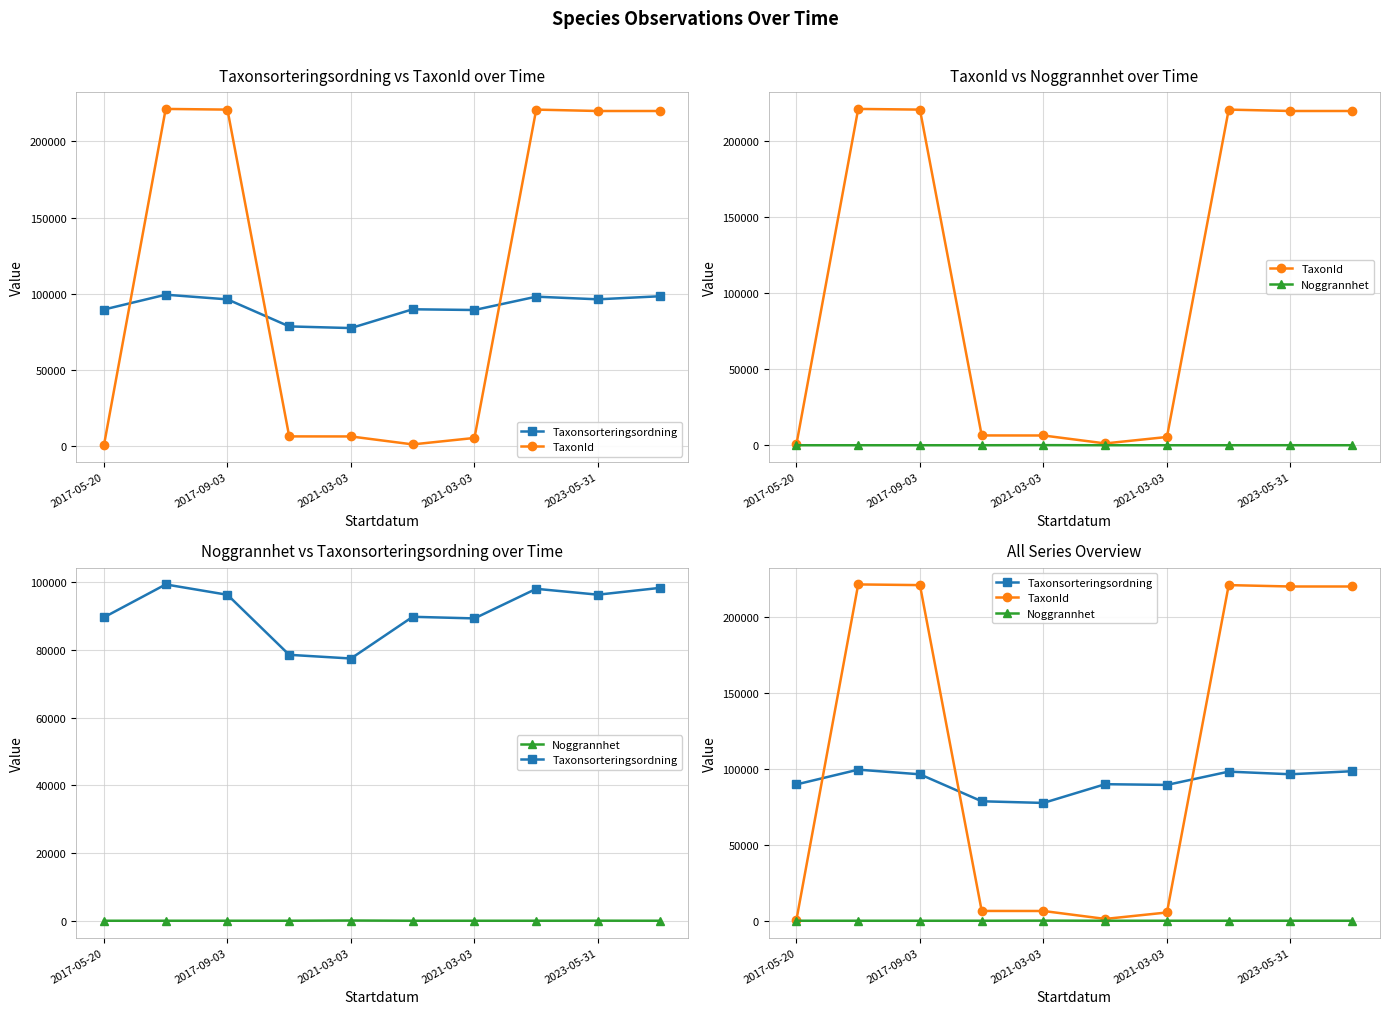

The Noggrannhet series shows 10 at 2021-03-03. True or false?

True